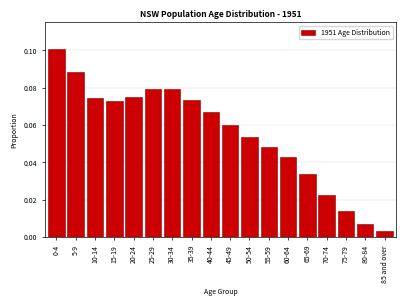

At which category does the chart reach its minimum across all series?

85 and over